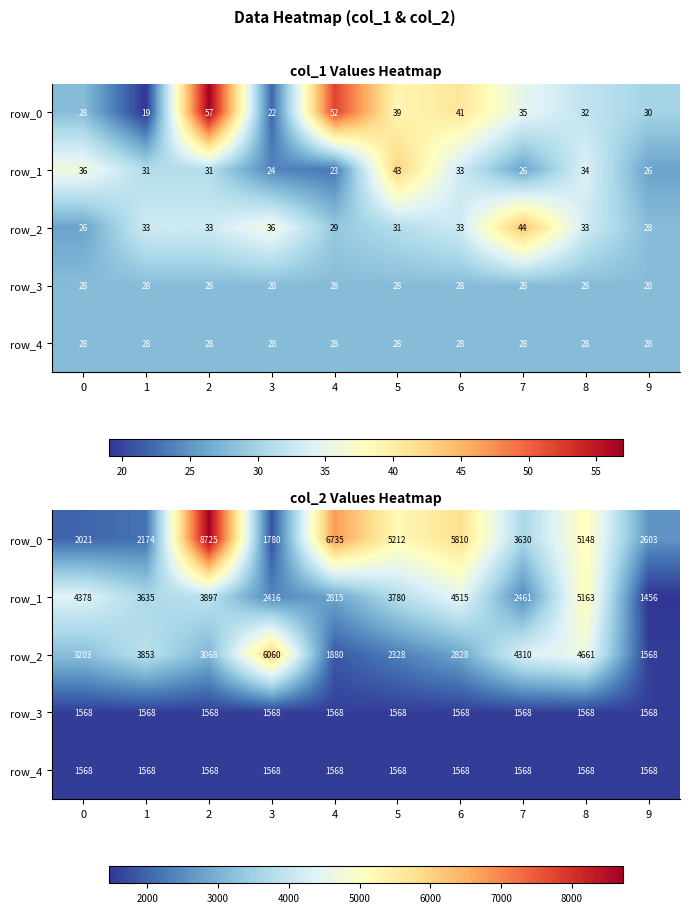

What is the sum of all row_1 values?

34516